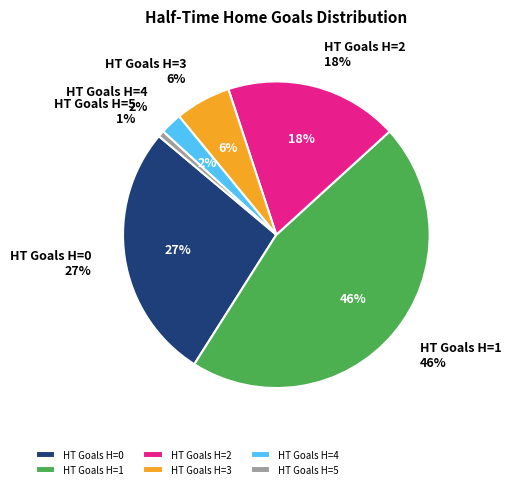

The 1 slice represents 34% of the pie. True or false?

False